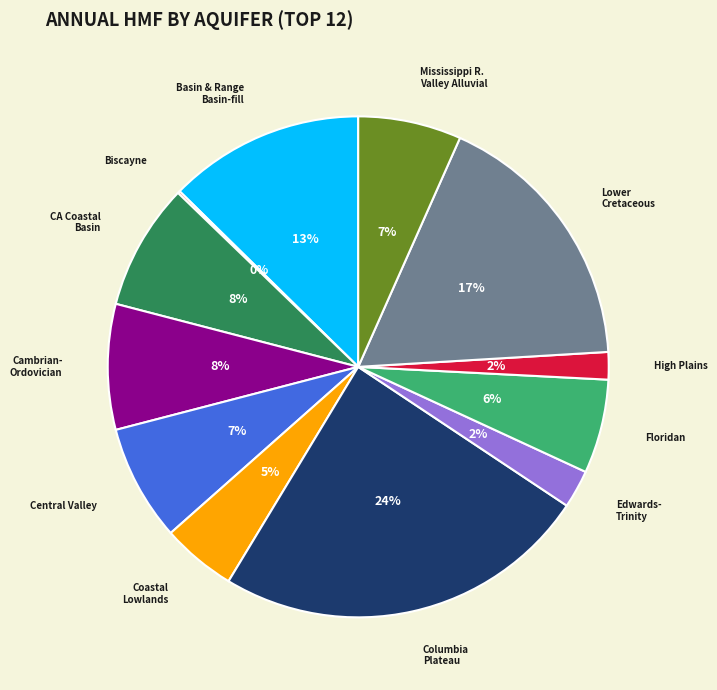

Is there any slice that represents more than half of the pie?

No